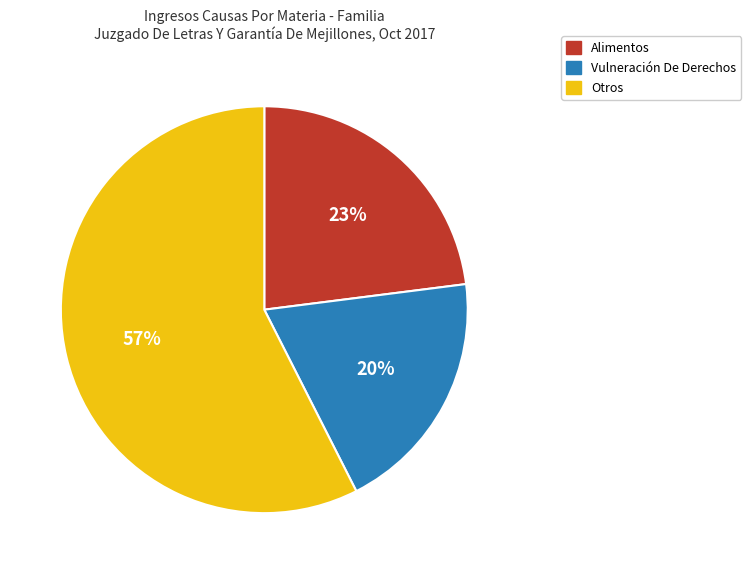

Is there a majority slice in this chart?

Yes